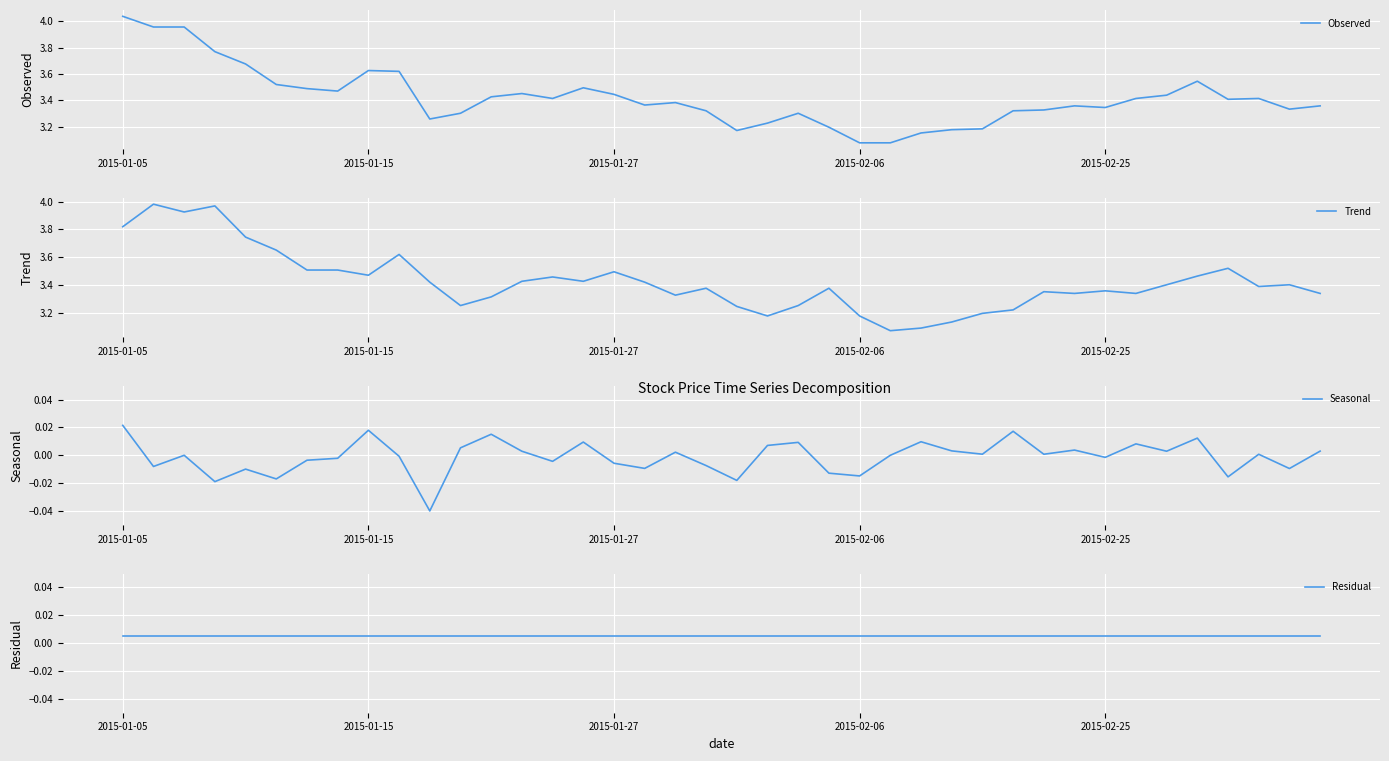

Which category has the highest value in the Observed series?

2015-01-05